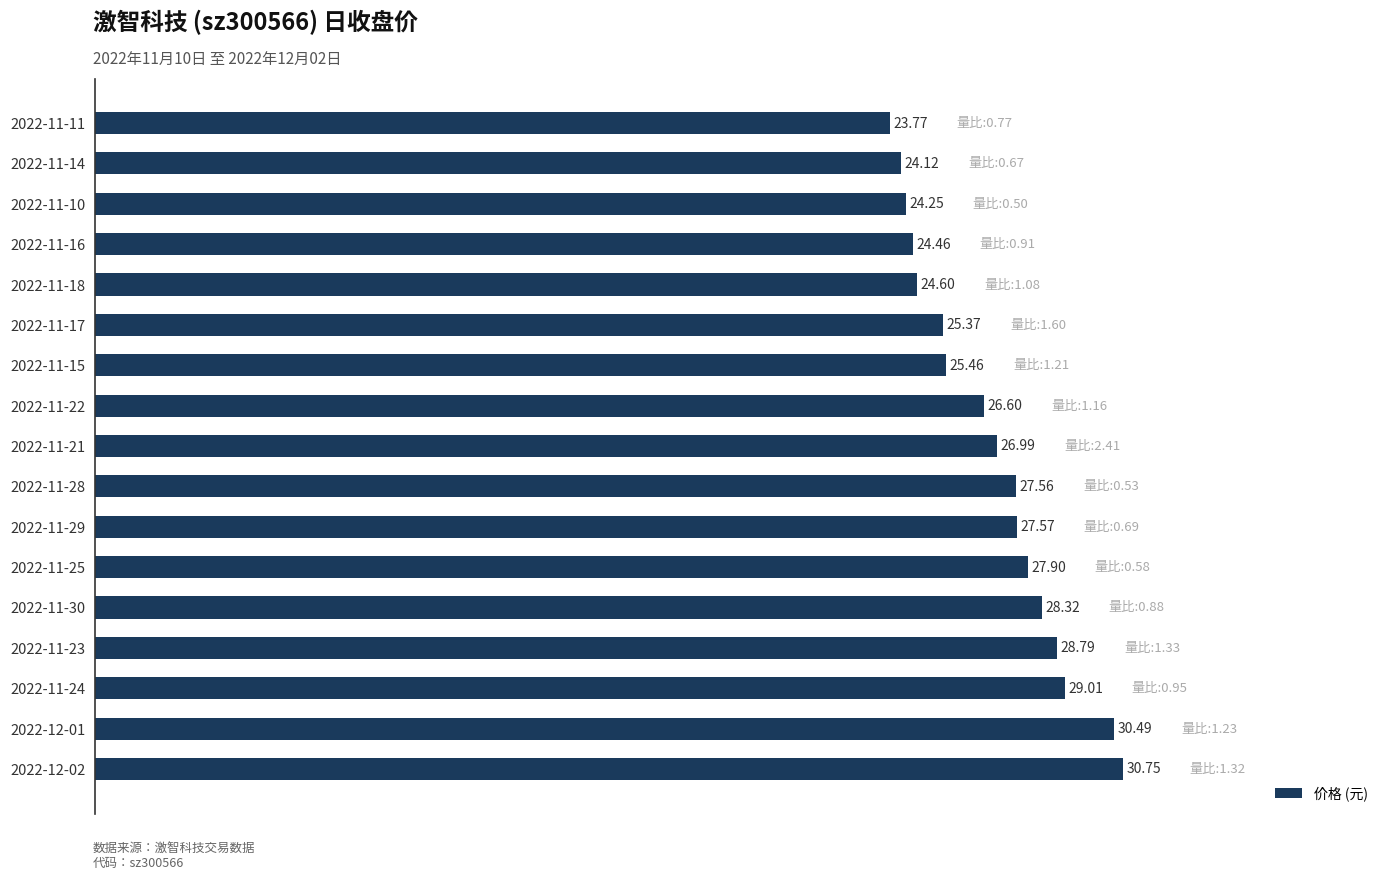

What is the smallest value displayed?

23.8